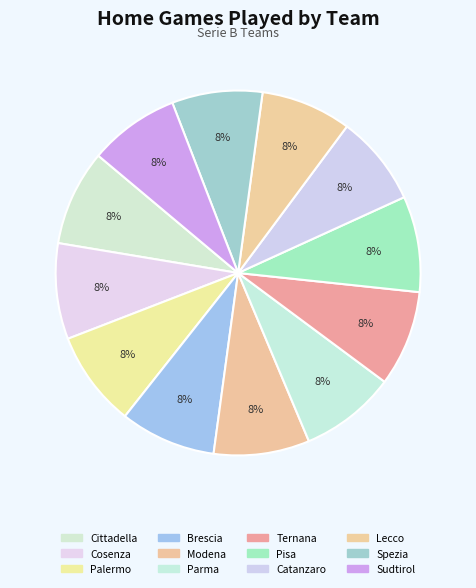

What is the smallest slice in the pie chart?

Catanzaro